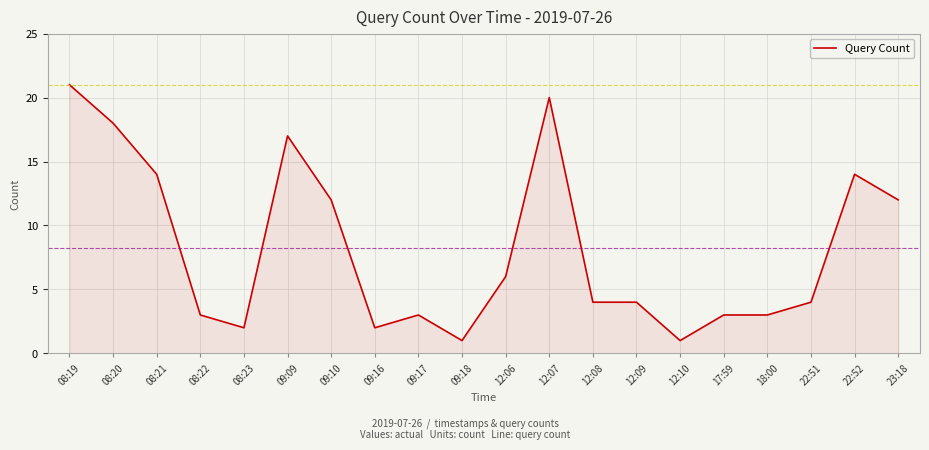

Reading left to right, list all the values displayed in this chart.

21	18	14	3	2	17	12	2	3	1	6	20	4	4	1	3	3	4	14	12